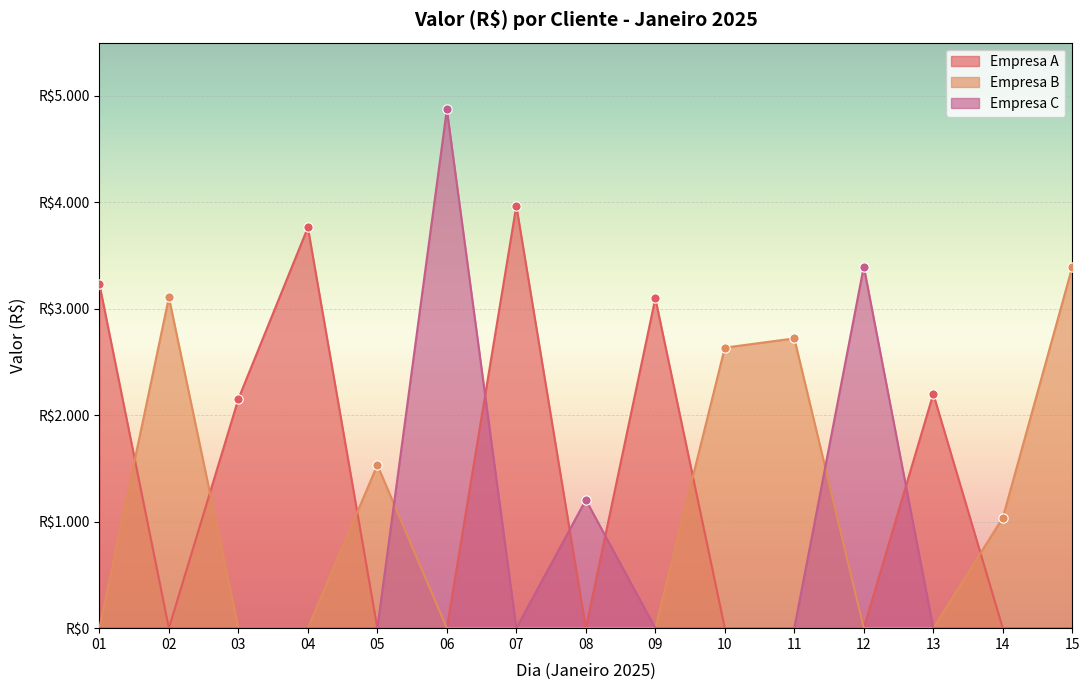

Which series has the largest total across all categories?

Empresa A